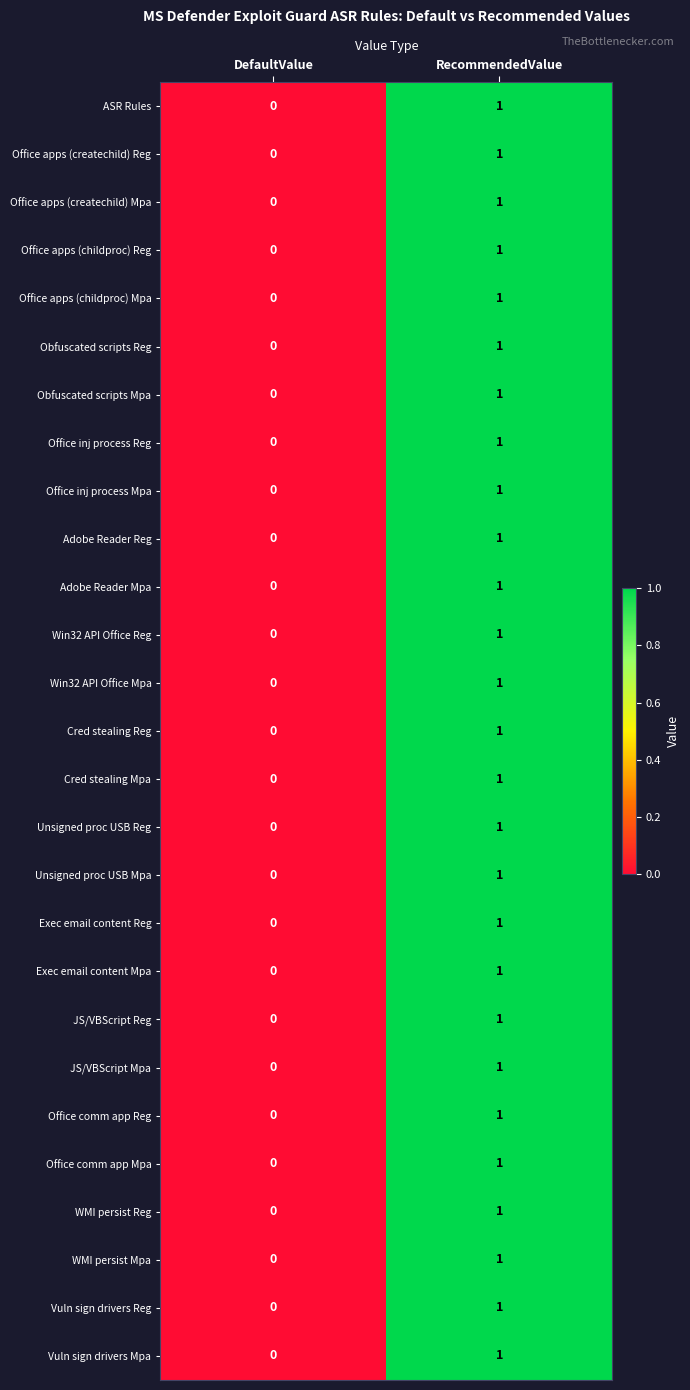

Is the value of Office comm app Reg at RecommendedValue greater than the value of Adobe Reader Mpa at DefaultValue?

Yes